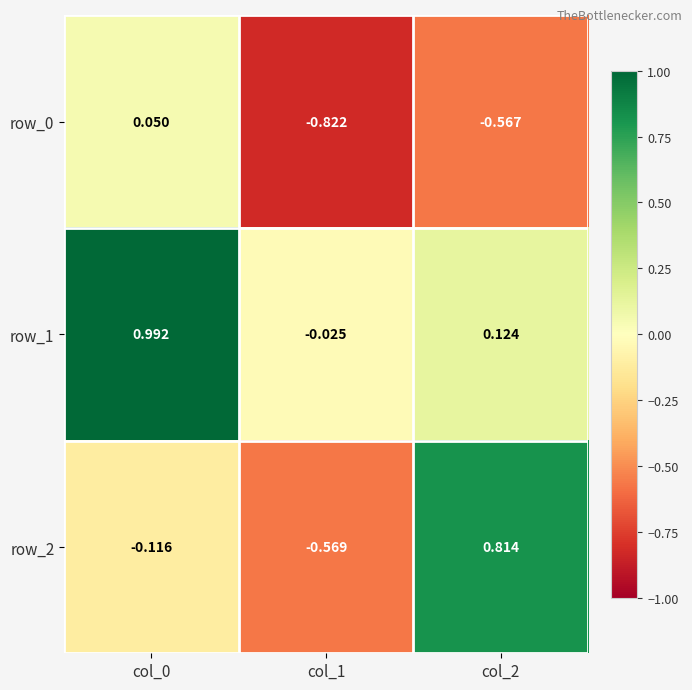

How many values in the row_2 series are below 0?

2